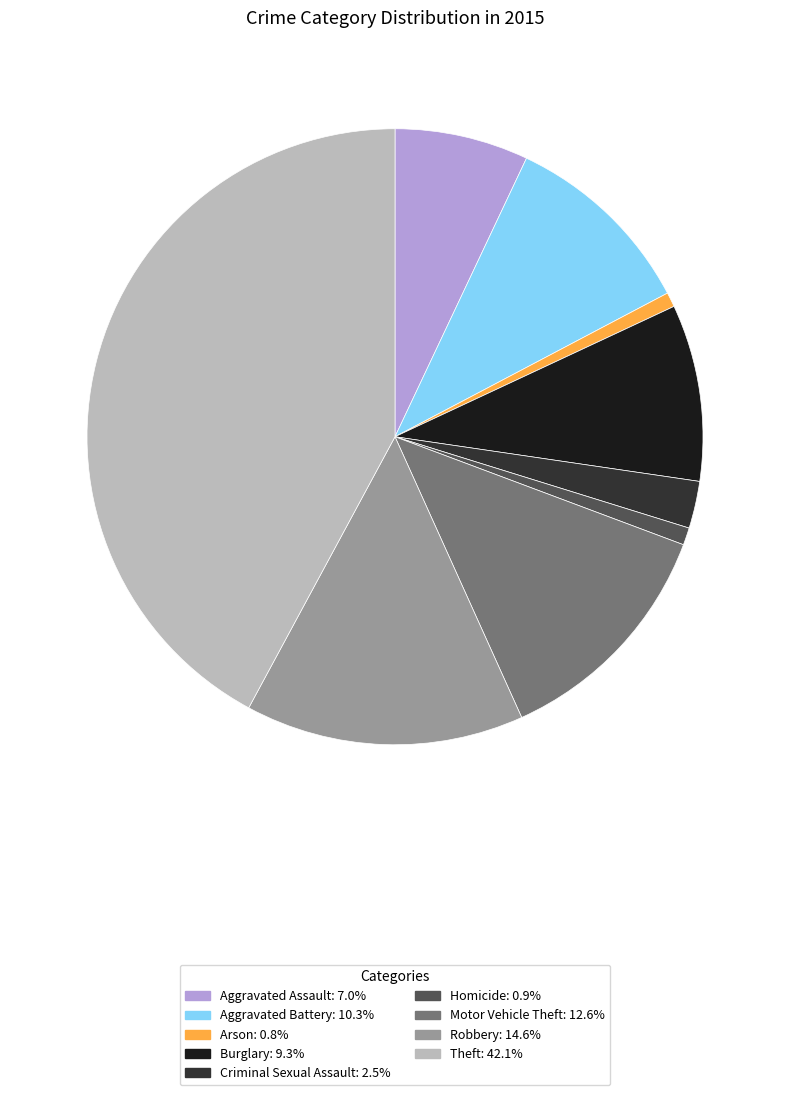

Do Theft and Criminal Sexual Assault together represent more than half of the pie?

No